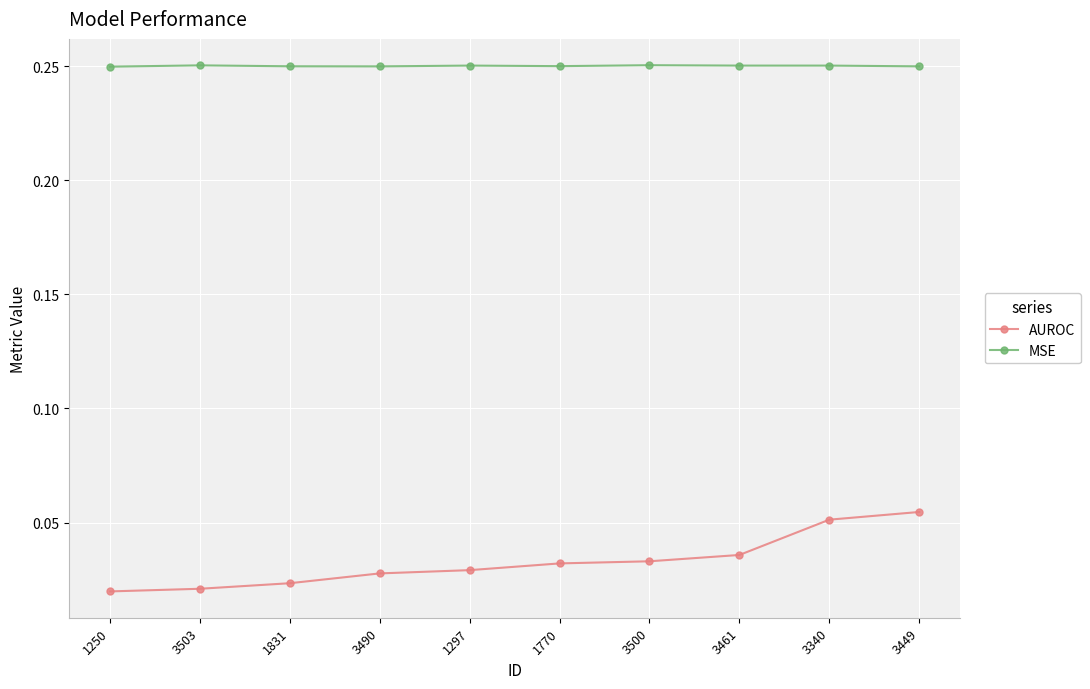

What is the sum of the MSE values at 1831 and 1297?

0.5